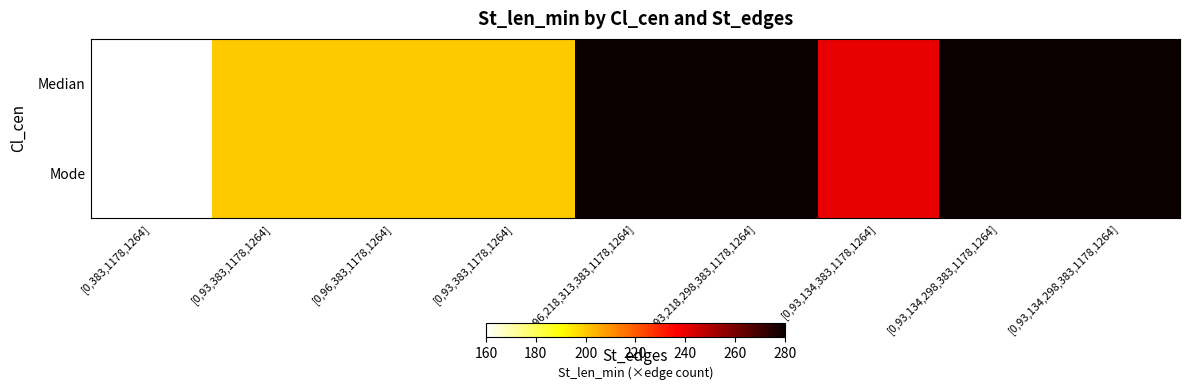

How many series are shown in this chart?

2